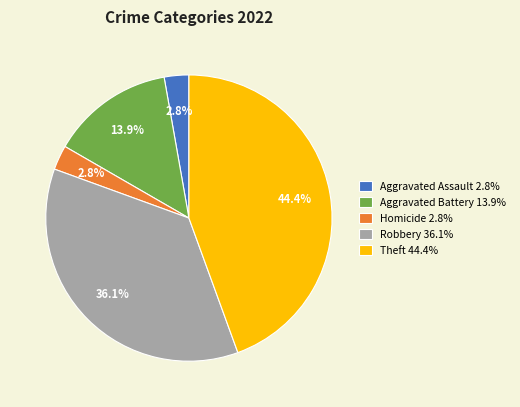

To the nearest percent, what is the average slice percentage?

20%